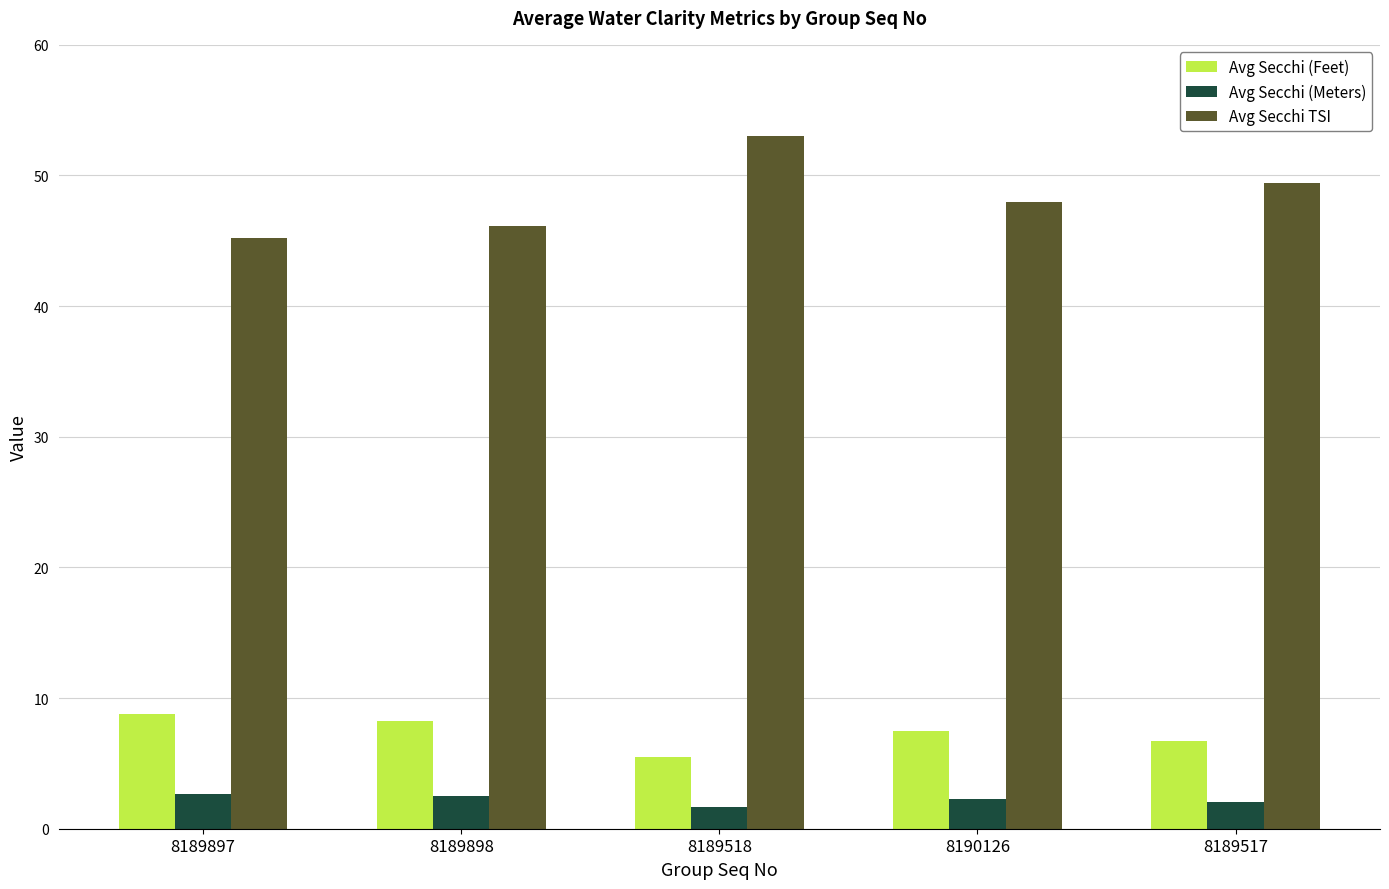

Is the value of Avg Secchi (Meters) at 8189518 greater than the value of Avg Secchi (Feet) at 8189518?

No